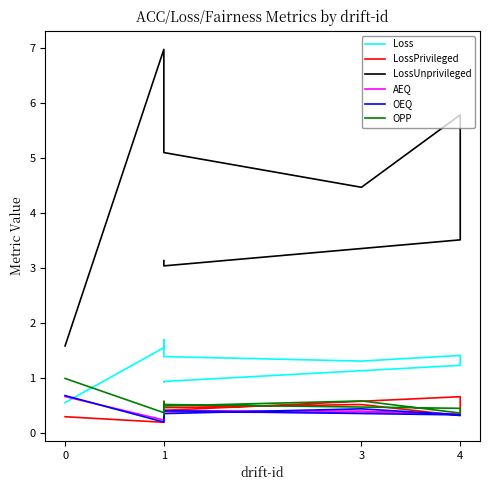

True or false: AEQ has a value of 0.4 at 3.

True